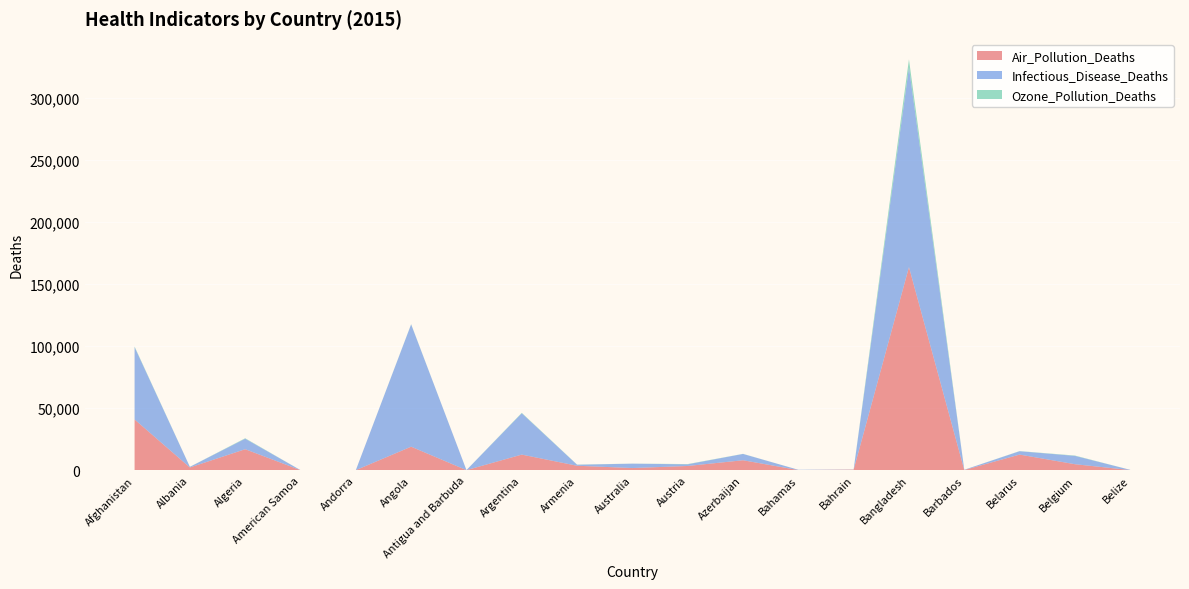

Reading left to right, what are all the values shown in this chart?

Air_Pollution_Deaths: 40887.2	2190.0	16891.8	13.9	15.4	18929.9	26.5	12554.1	3571.6	1713.3	3384.6	7997.9	77.8	429.5	163669.9	134.0	12566.9	4814.9	89.0
Infectious_Disease_Deaths: 58280.5	481.4	8451.4	21.0	21.7	98554.8	40.2	33287.5	805.7	3526.6	1315.0	5075.4	227.6	122.0	160913.3	194.2	2700.1	6706.9	175.4
Ozone_Pollution_Deaths: 479.0	41.8	361.3	0.4	2.8	165.8	0.0	370.2	119.6	51.1	228.6	86.6	1.1	15.2	6487.6	0.1	121.6	267.5	1.1